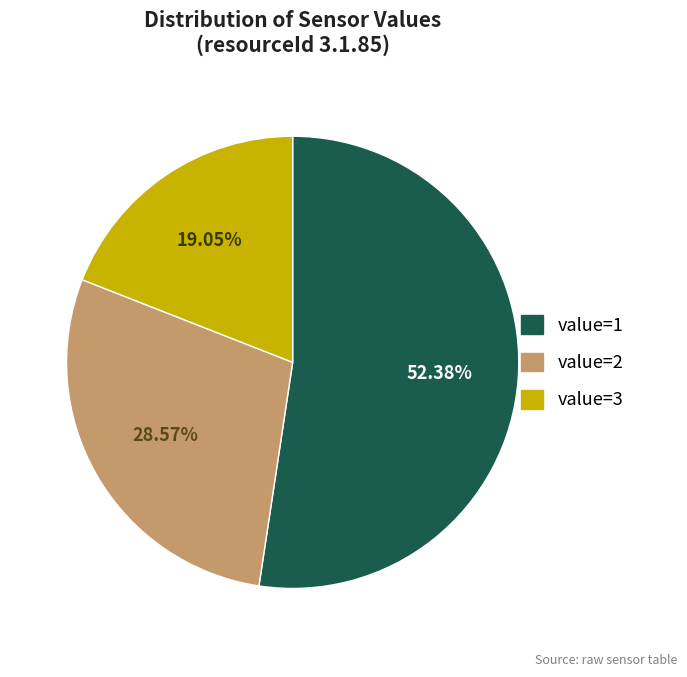

Is there any slice that represents more than half of the pie?

Yes